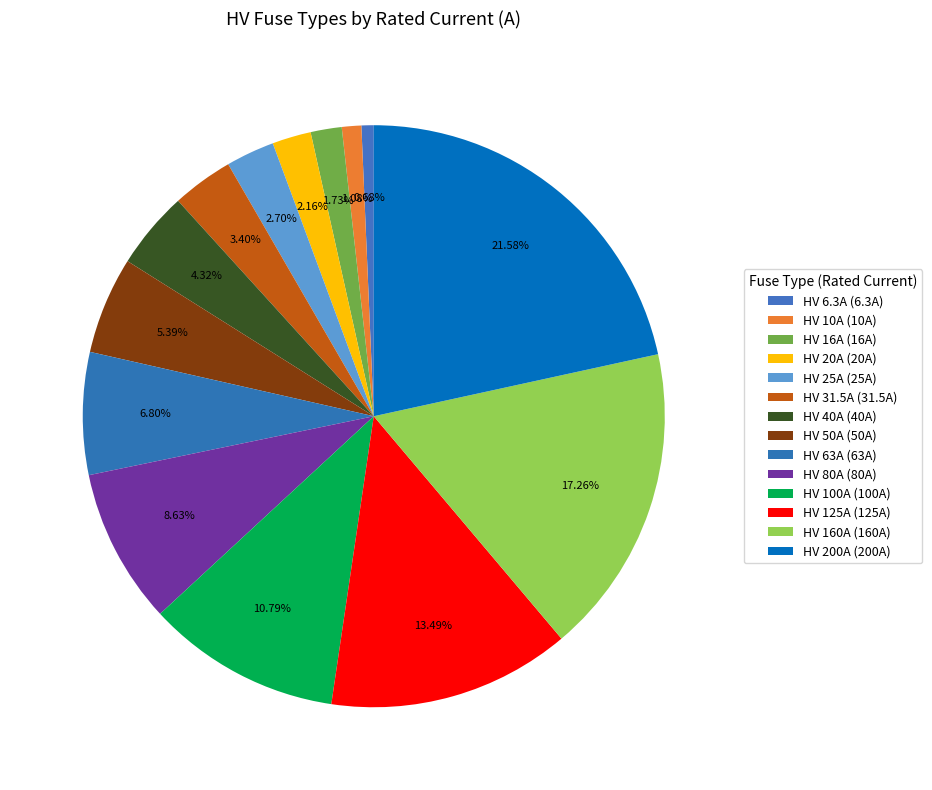

How many slices are in this pie chart?

14